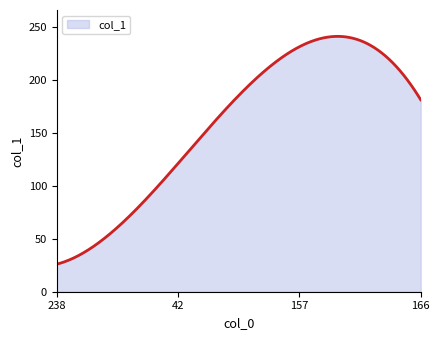

What is the greatest value displayed?

240.8